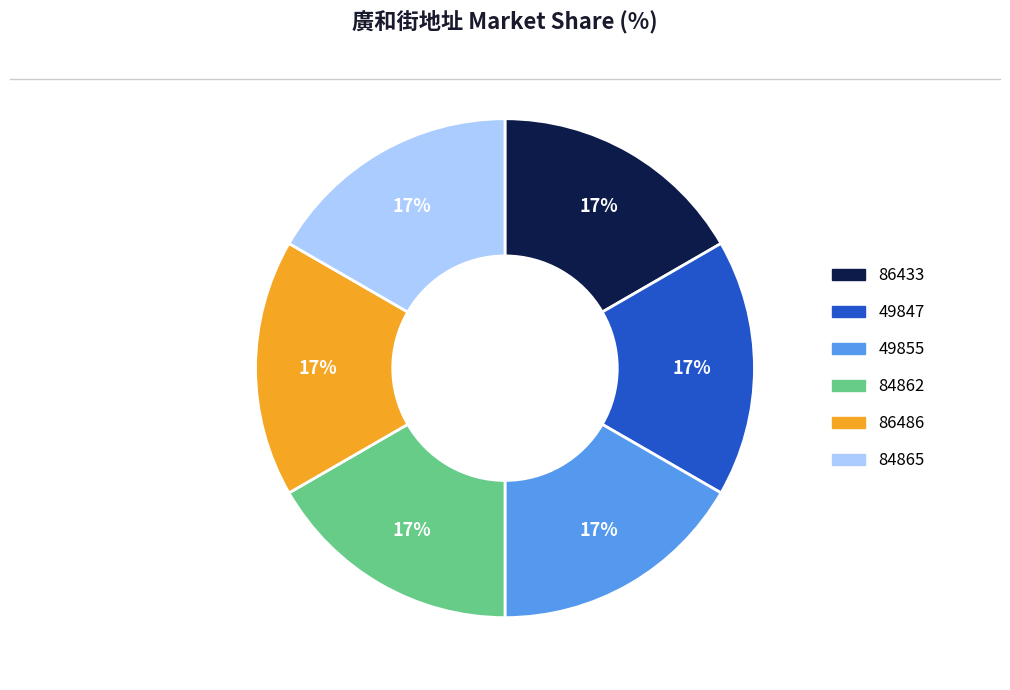

What is the ratio of the value at 49847 to the value at 84865?

1.0